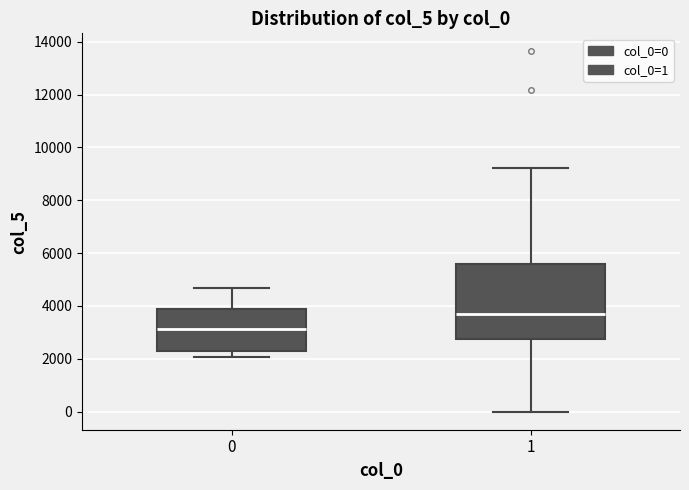

Which box's median line is the lowest?

0